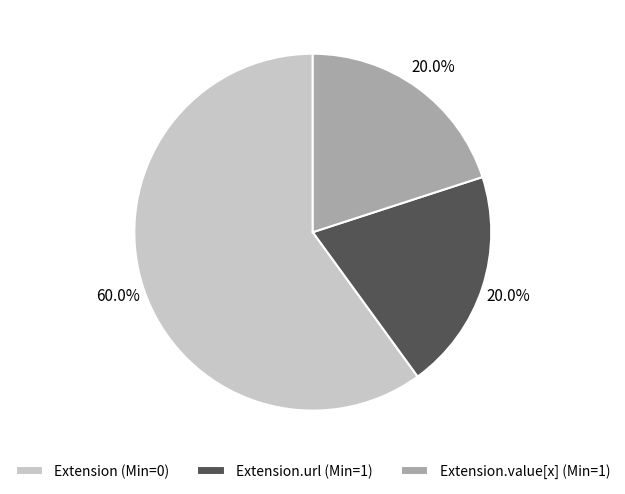

Between Extension (Min=0) and Extension.url (Min=1), which is larger?

Extension (Min=0)